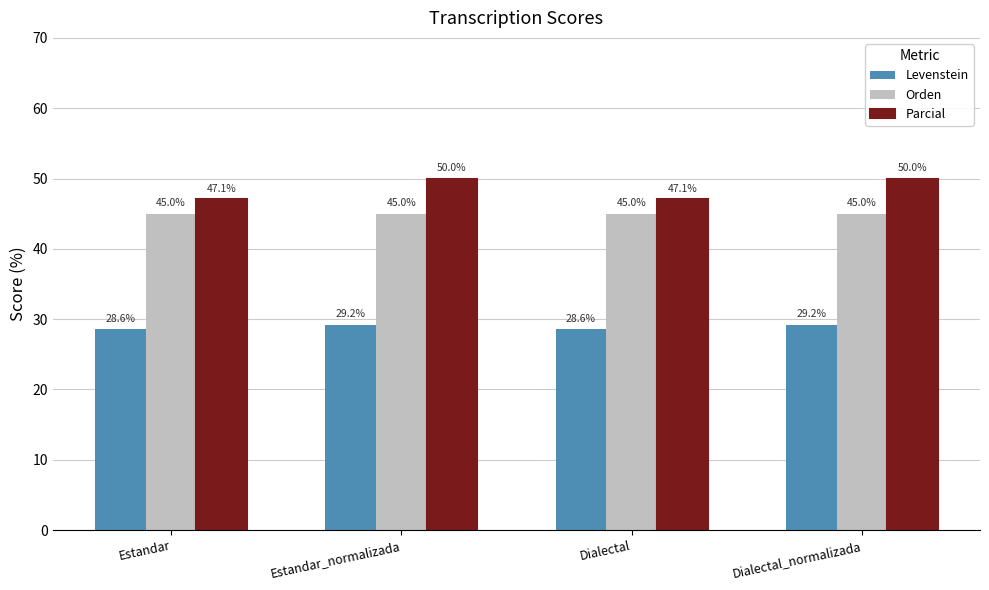

Read the Parcial value at Dialectal.

47.1